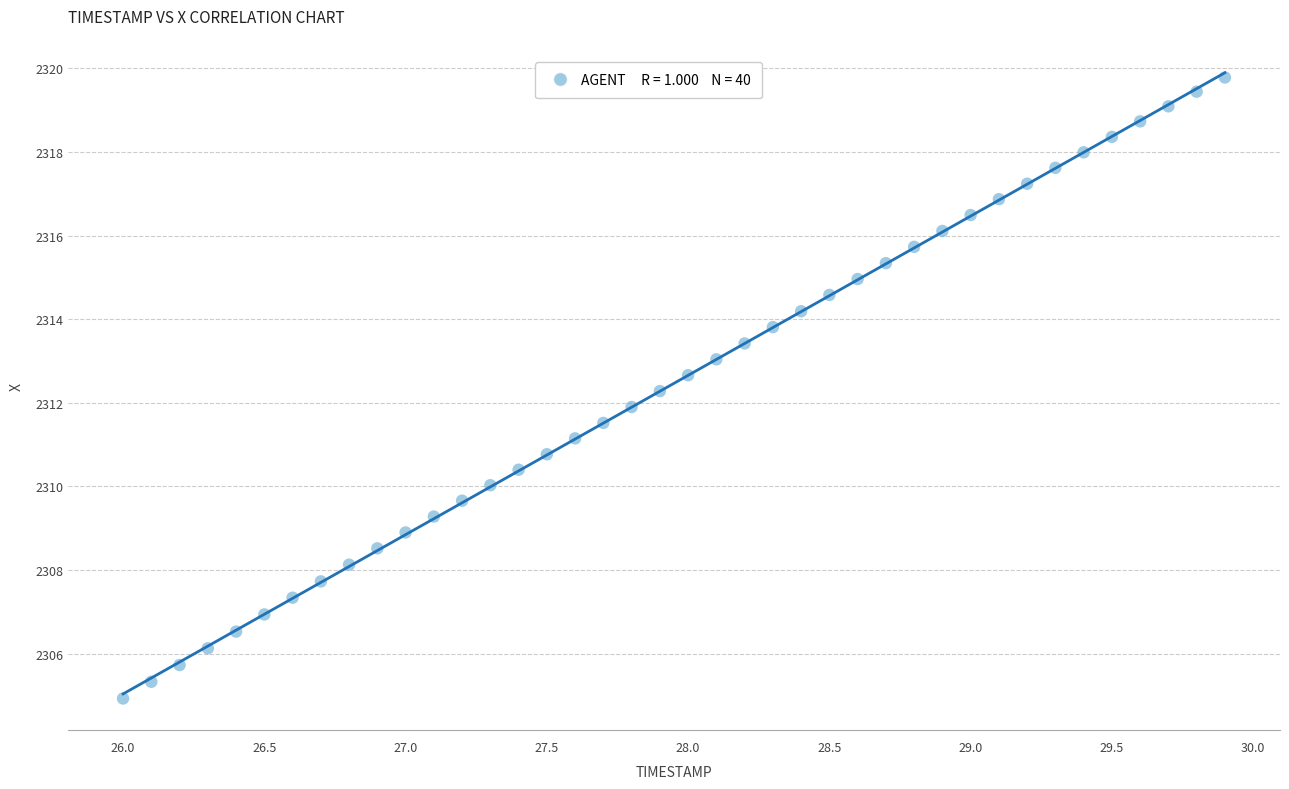

What is the range of X values (max minus min)?

3.9